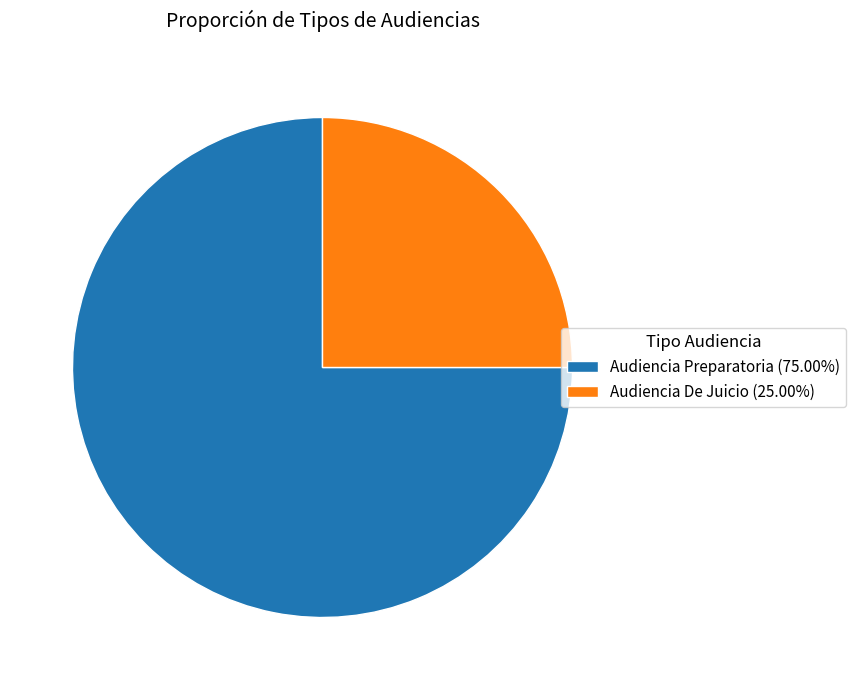

Combined, do Audiencia De Juicio (25.00%) and Audiencia Preparatoria (75.00%) account for over 50%?

Yes